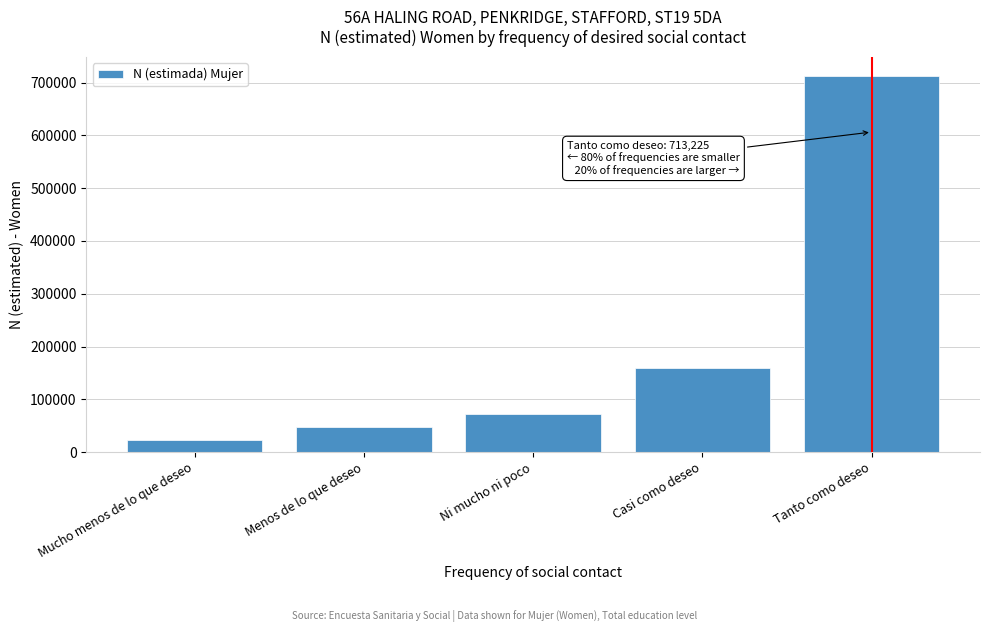

Reading left to right, transcribe all the data shown in this chart.

Mucho menos de lo que deseo=22884	Menos de lo que deseo=47999	Ni mucho ni poco=72407	Casi como deseo=158470	Tanto como deseo=713225